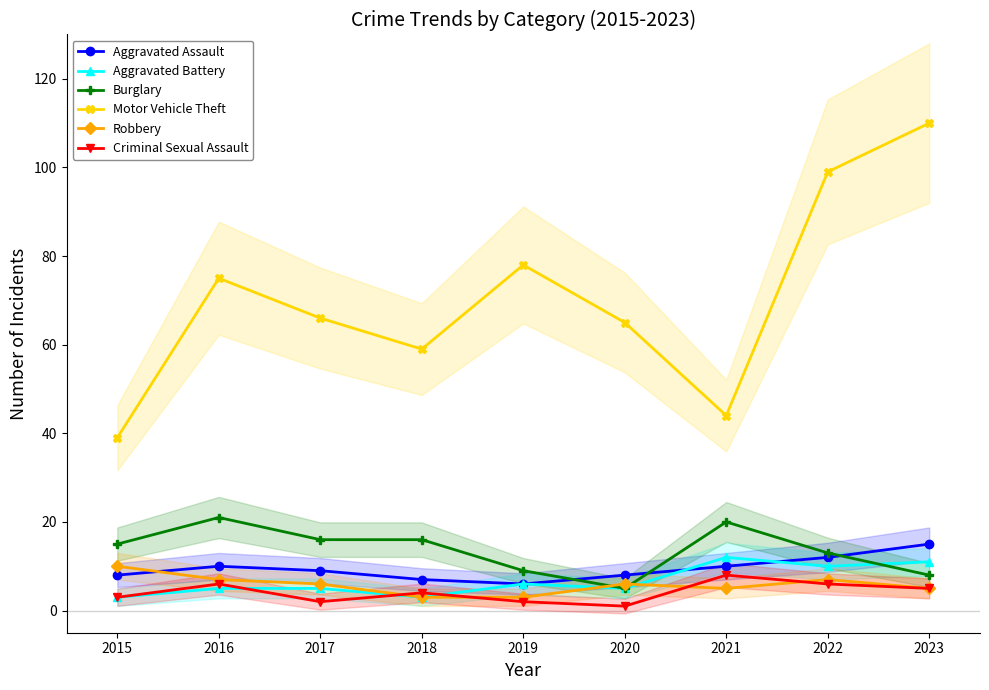

The Motor Vehicle Theft series shows 66 at 2017. True or false?

True